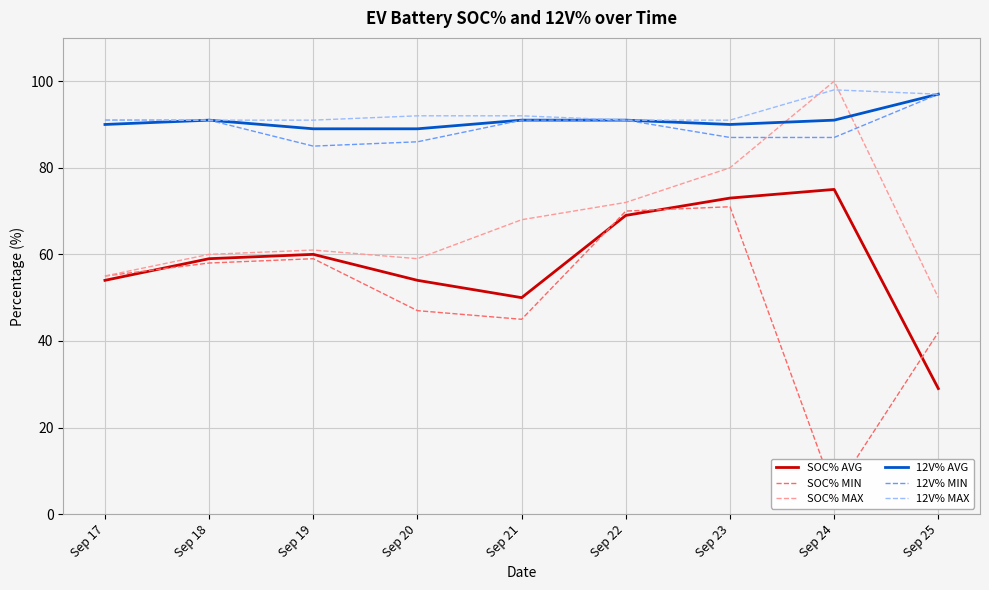

How many intersections are there between SOC% MAX and 12V% MIN?

2